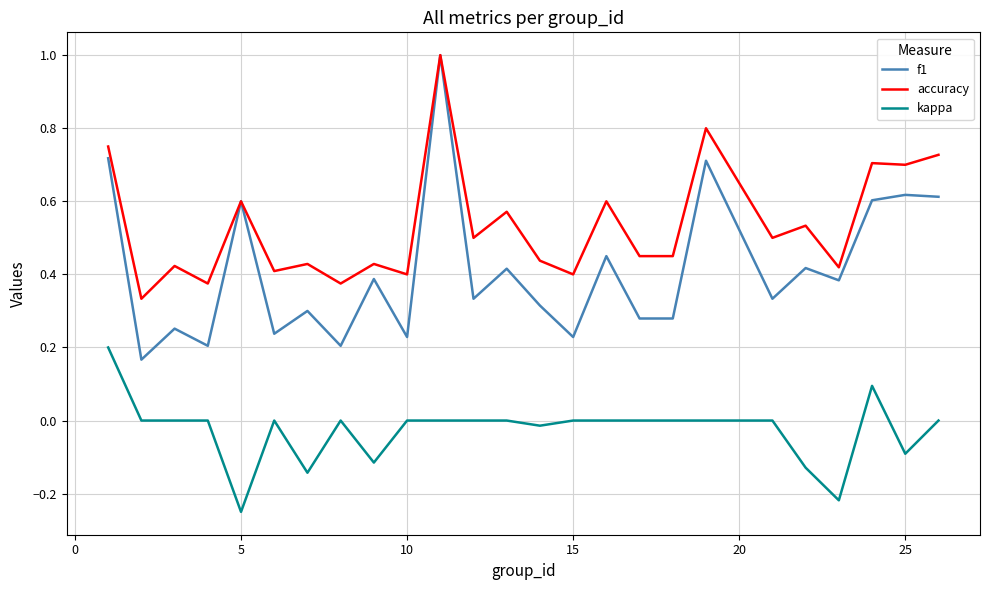

How many lines are shown in the chart?

3